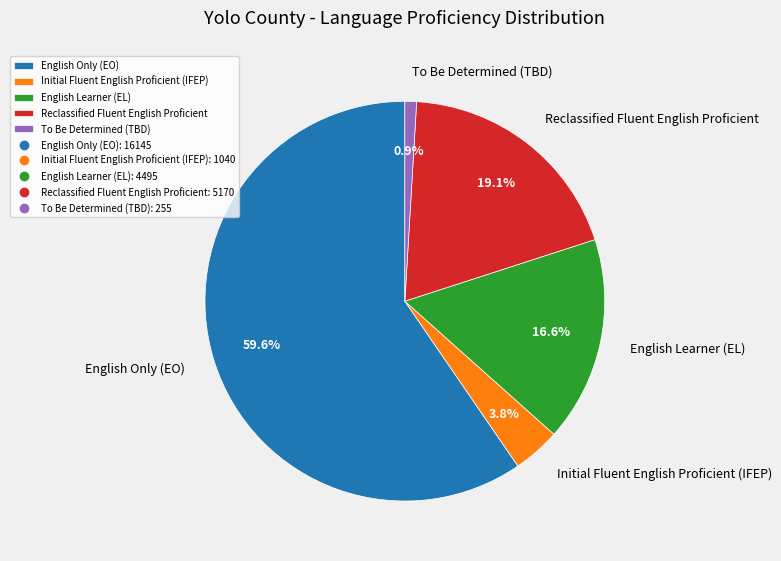

What is the total percentage of Reclassified Fluent English Proficient and Initial Fluent English Proficient (IFEP)?

22.9%